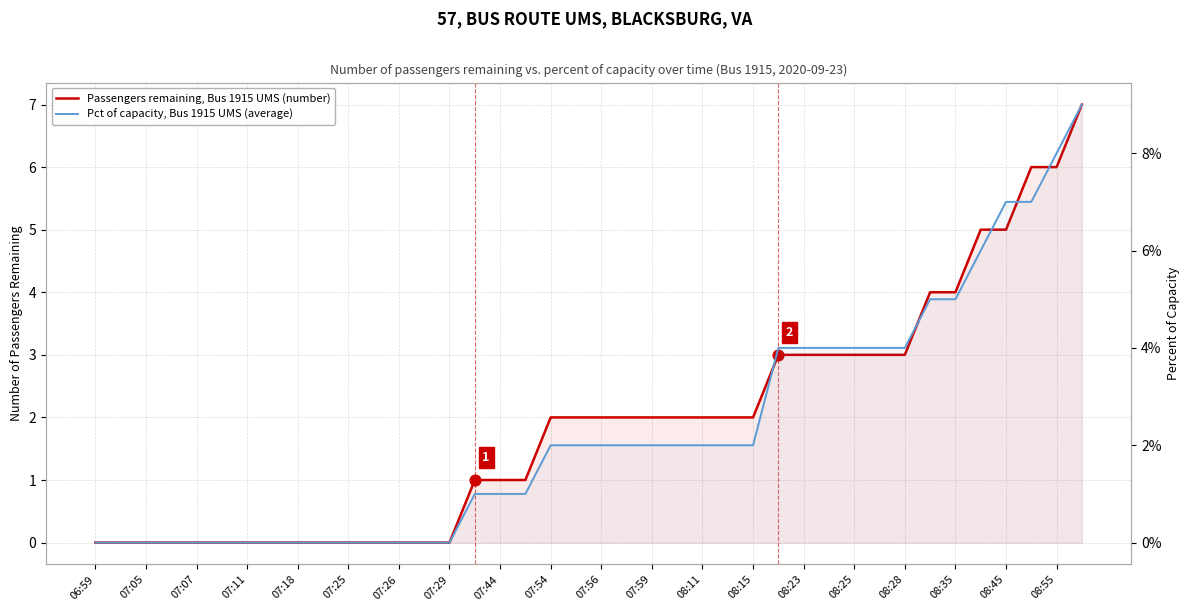

Which series contains the lowest Y value?

Passengers remaining, Bus 1915 UMS (number)